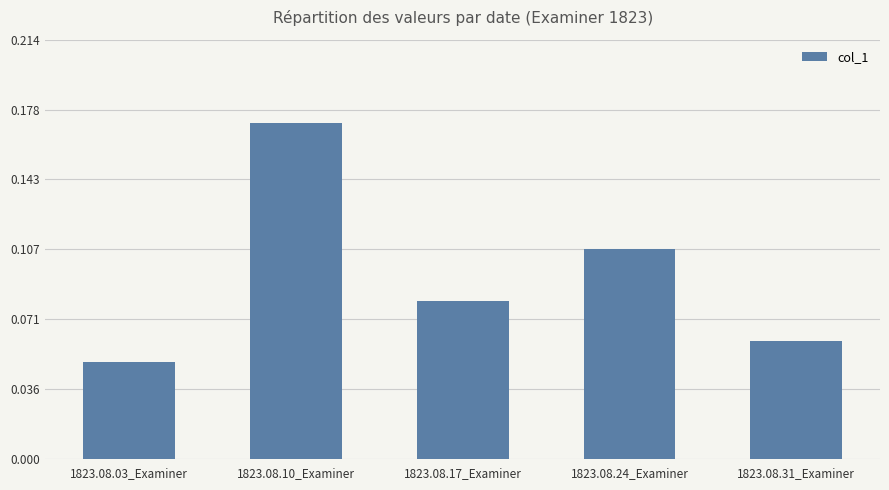

Between 1823.08.24_Examiner and 1823.08.17_Examiner, which is larger?

1823.08.24_Examiner